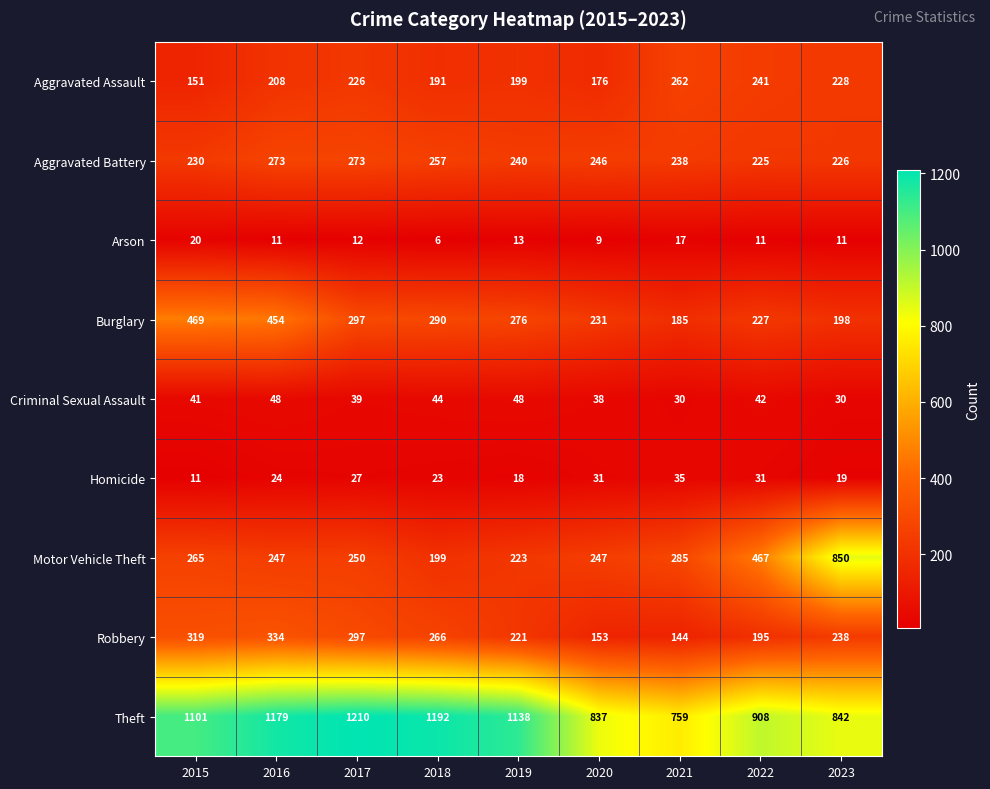

What is the spread (max minus min) of values at 2016?

1168